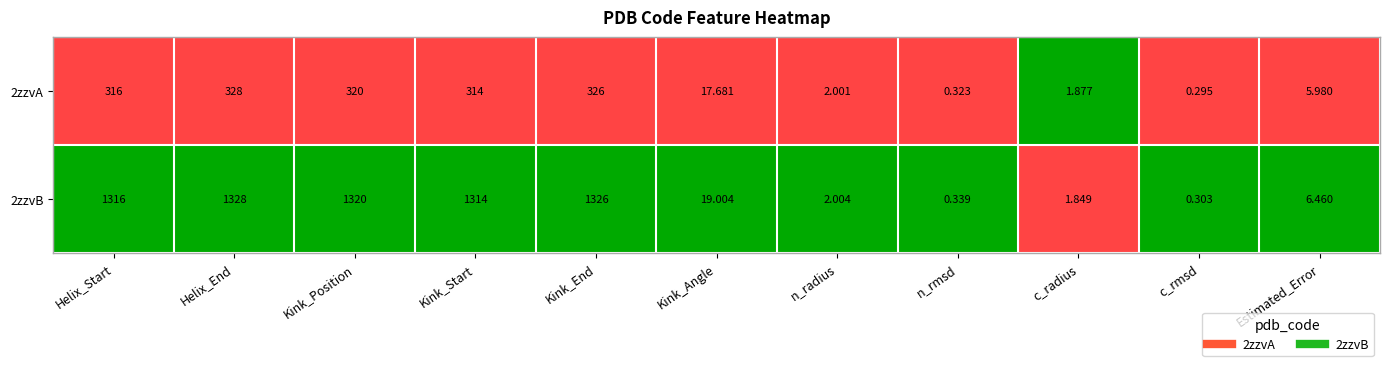

What is the maximum value shown in the chart?

1328.0